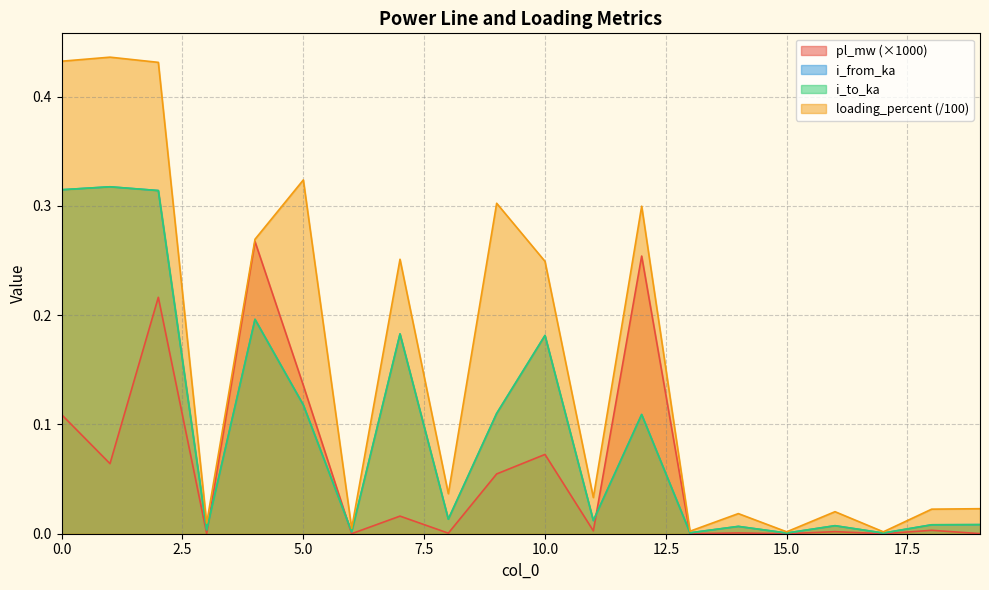

What is the sum of all pl_mw values?

1.2